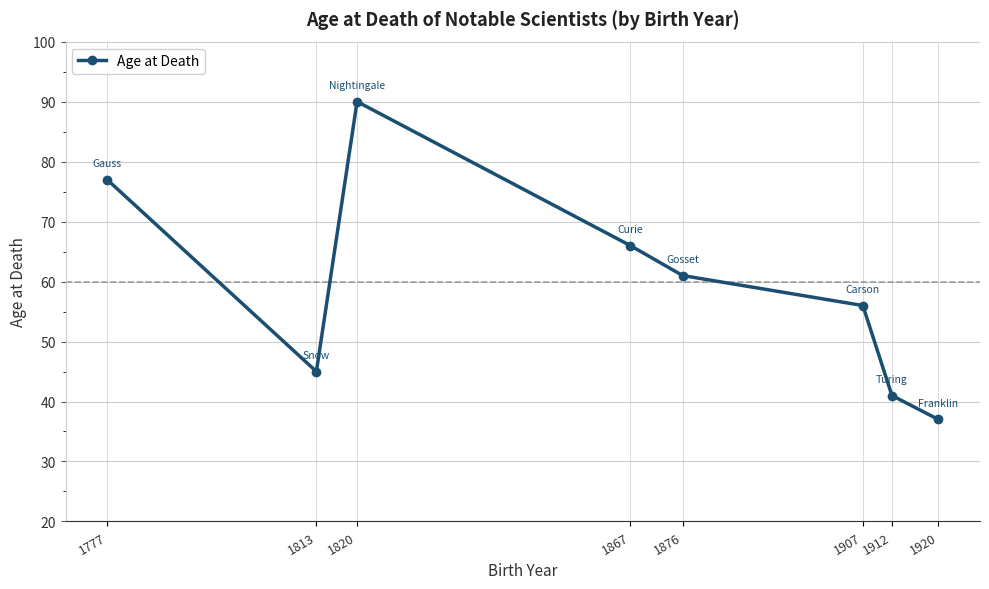

True or false: the data shows 66 at 1867.

True